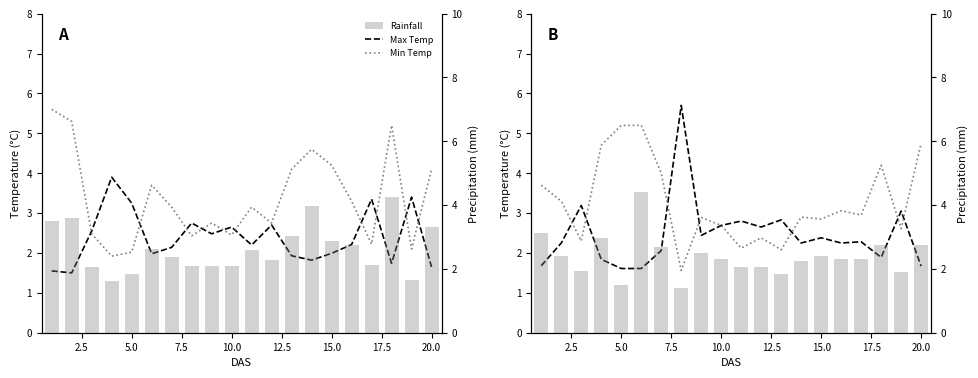

How many values in the Min Temp series are below 2?

1